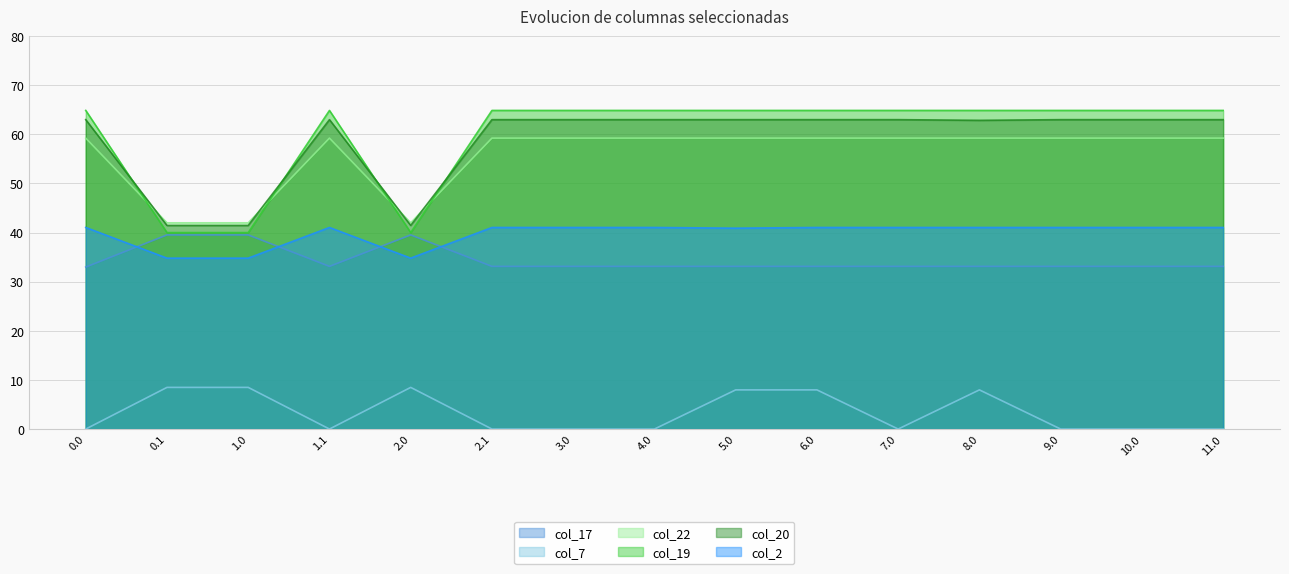

True or false: col_19 and col_7 cross at least once.

False